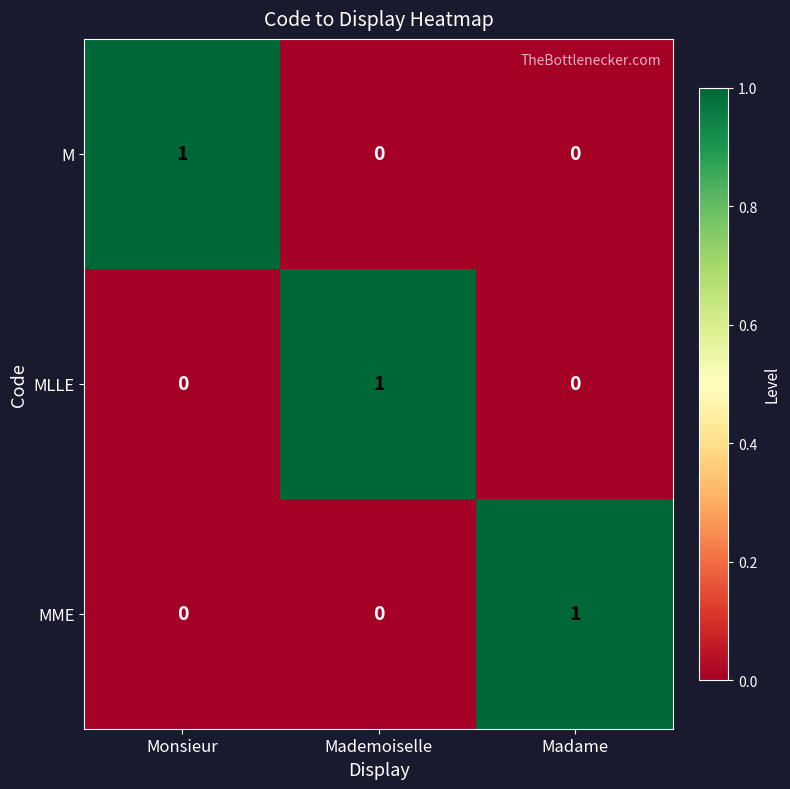

Reading right to left, transcribe all the data shown in this chart.

M: 0	0	1
MLLE: 0	1	0
MME: 1	0	0